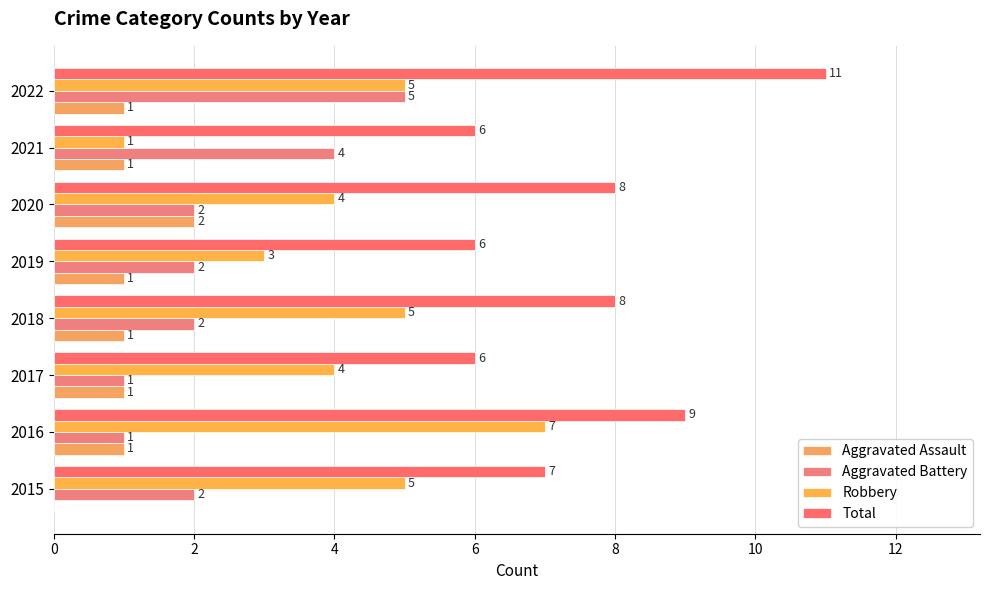

What are all the series names shown in the legend?

Aggravated Assault, Aggravated Battery, Robbery, Total